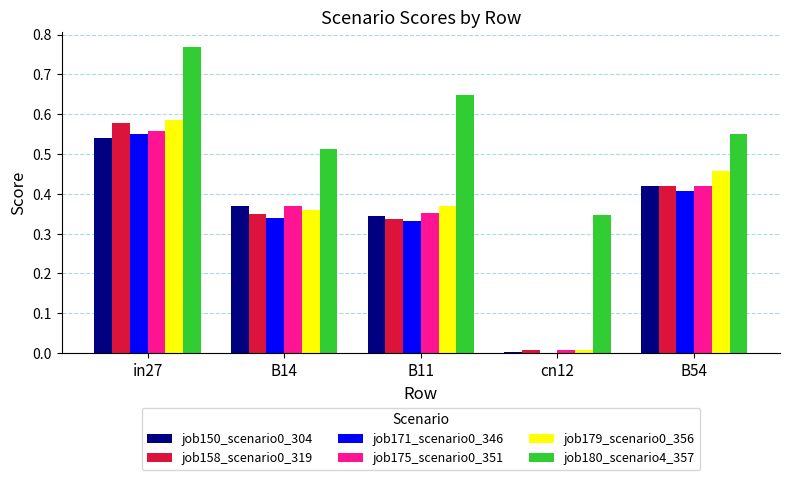

The value of job175_scenario0_351 at B11 is 0.1. True or false?

False